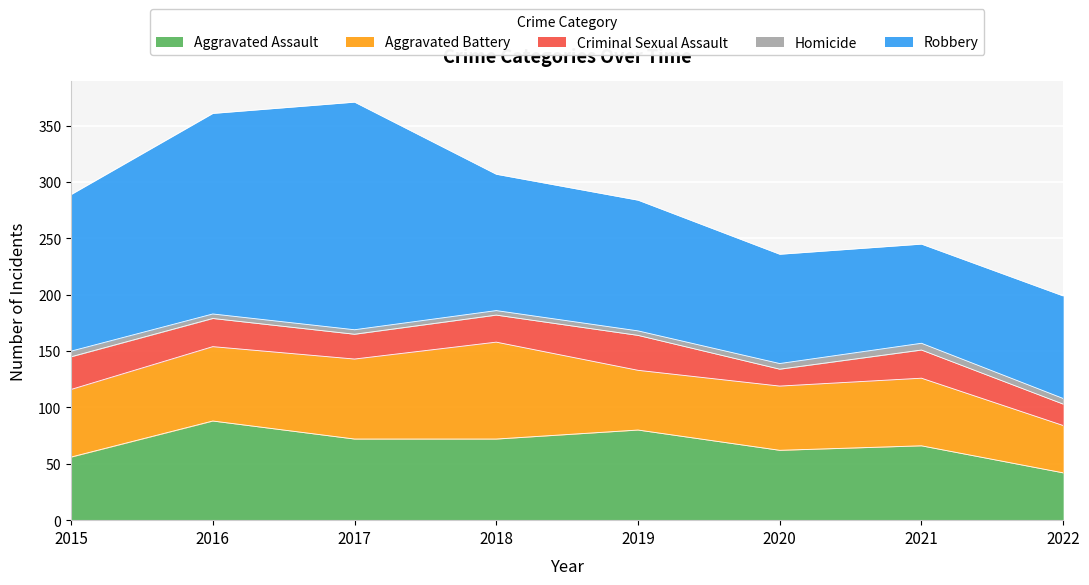

True or false: Robbery and Aggravated Assault intersect in this chart.

False